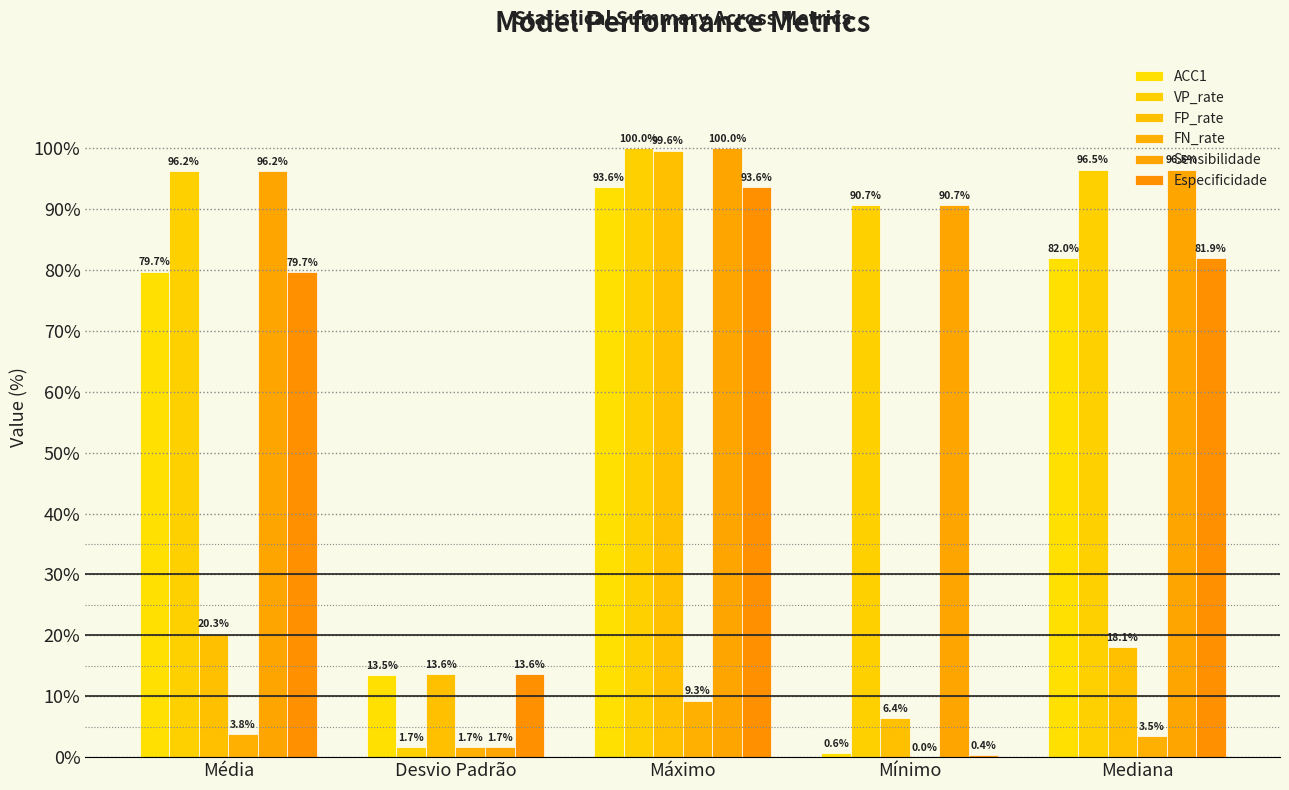

Is the value of Especificidade at Mediana greater than the value of VP_rate at Mínimo?

No